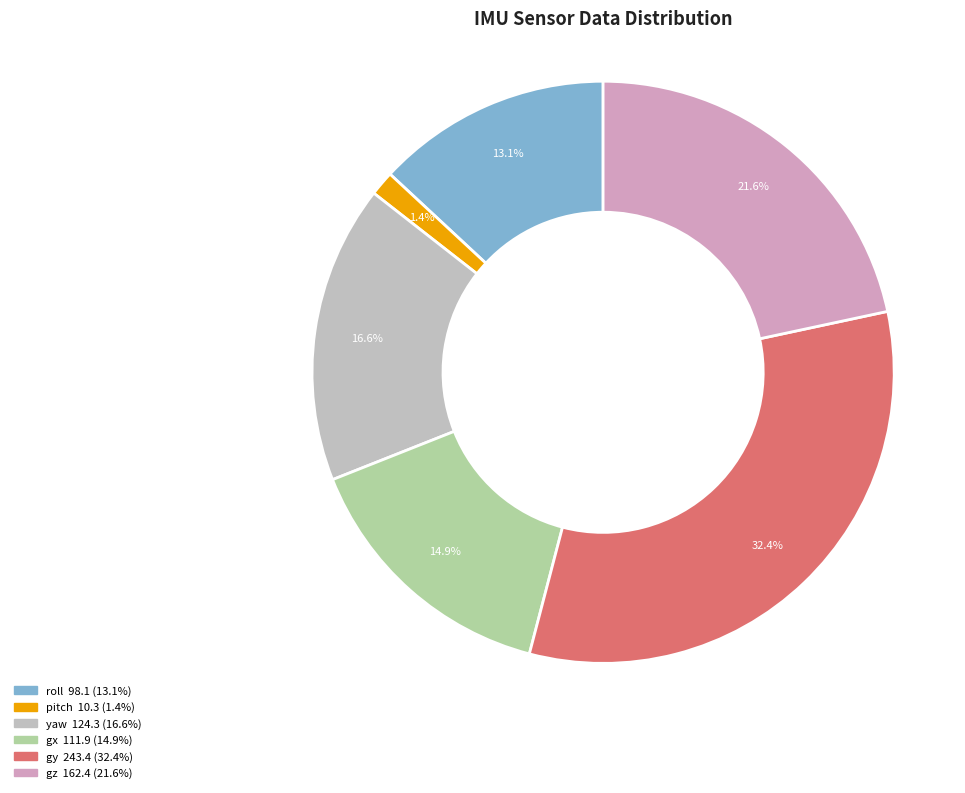

Is it true that gy is 23% of the pie?

False